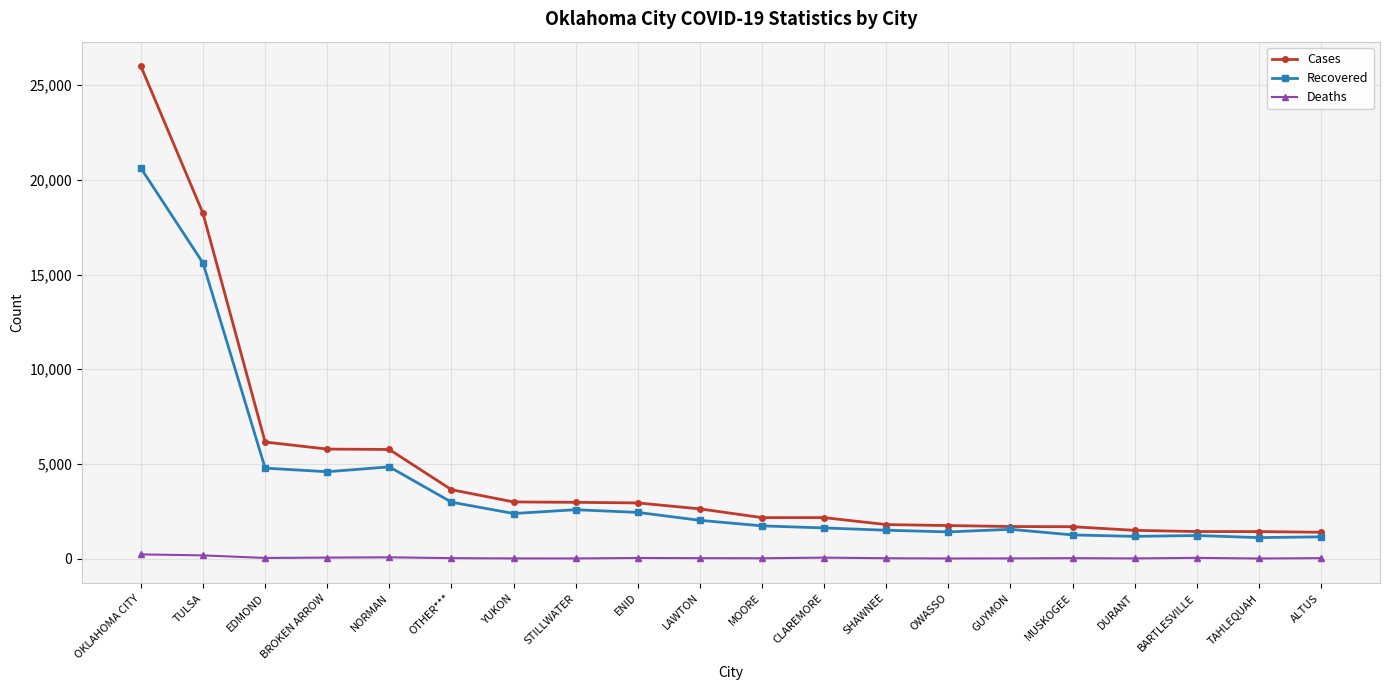

The value of Cases at OTHER*** is 3638. True or false?

True